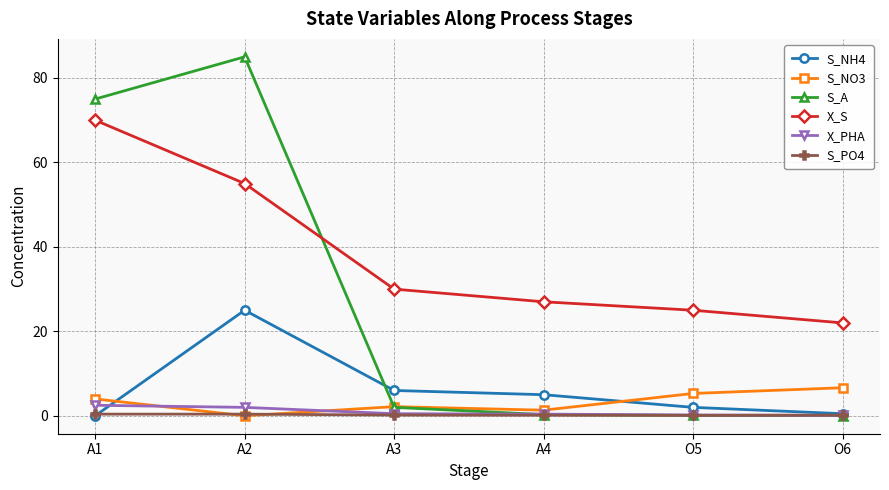

What is the label of the 2nd point from the right?

O5